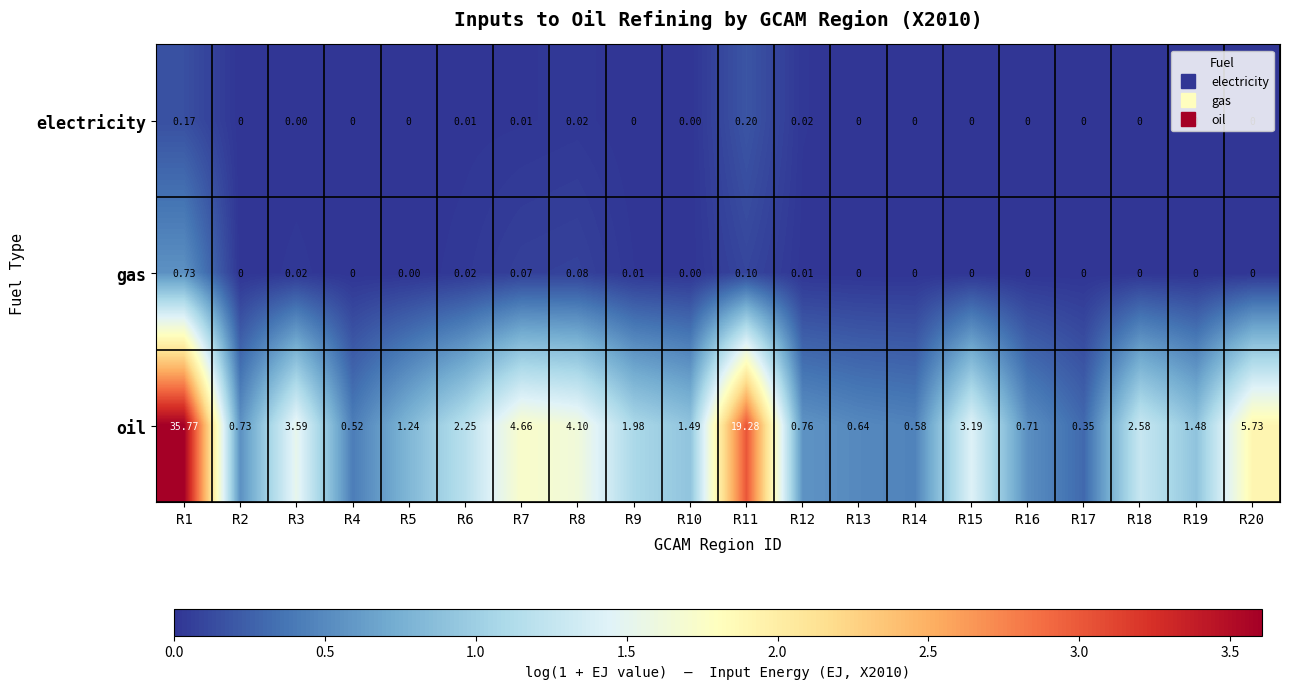

Rank the series at R6 from lowest to highest value.

electricity, gas, oil